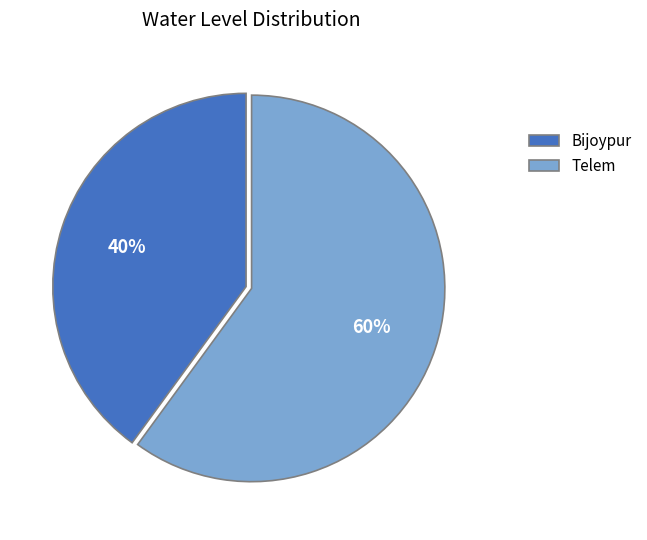

Approximately how many times larger is the value at Telem compared to Bijoypur?

1.5